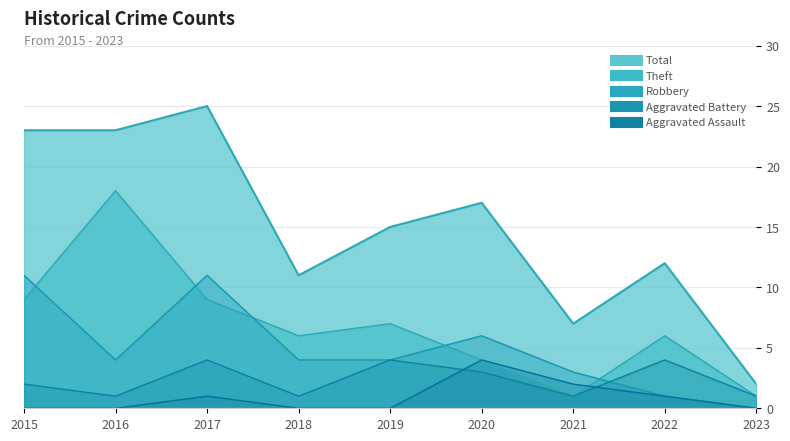

True or false: Total and Aggravated Assault cross at least once.

False